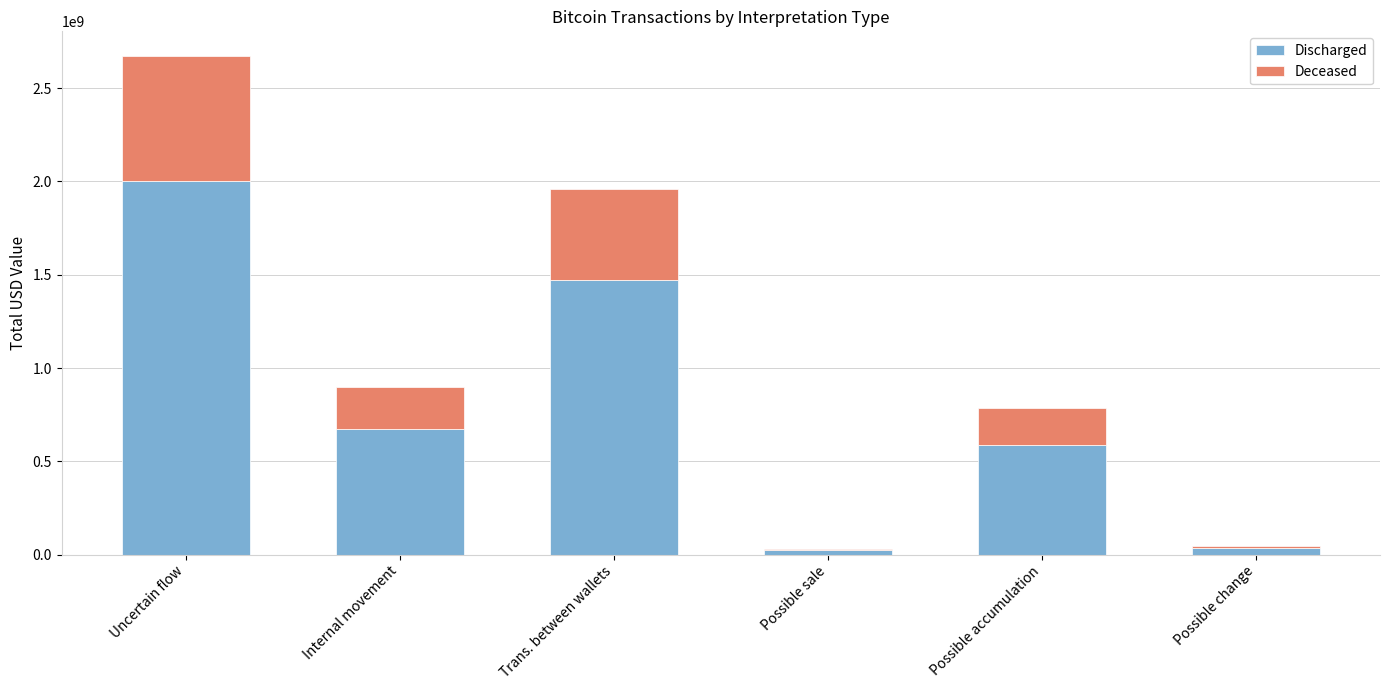

The Discharged series shows 147759261.3 at Internal movement. True or false?

False